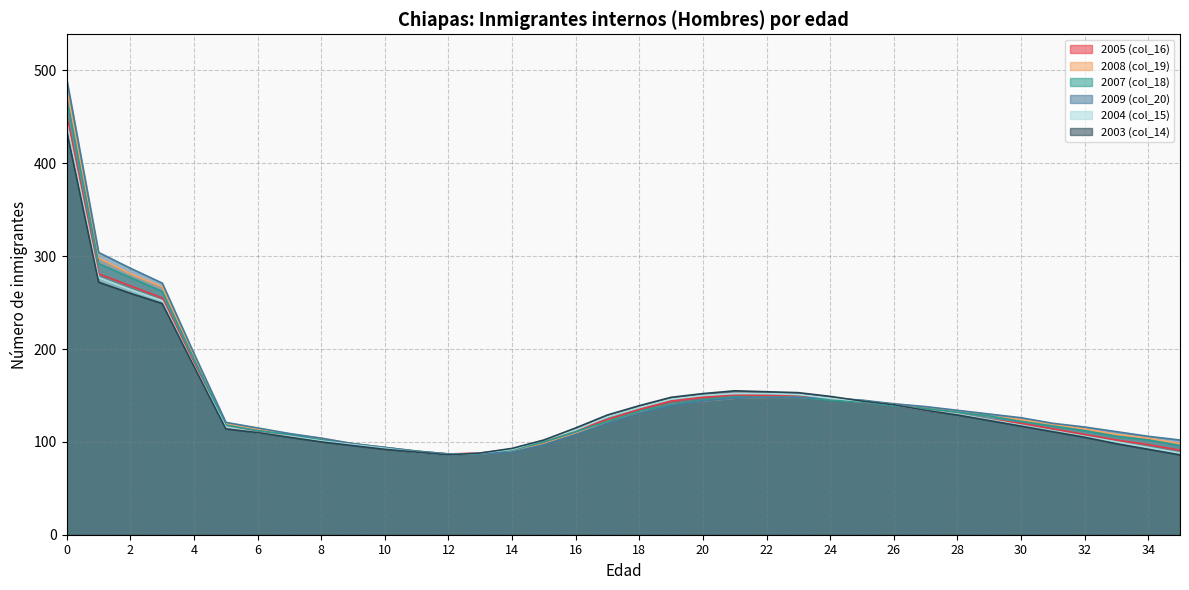

True or false: 2005 (col_16) has more than 2 interior local peaks.

False